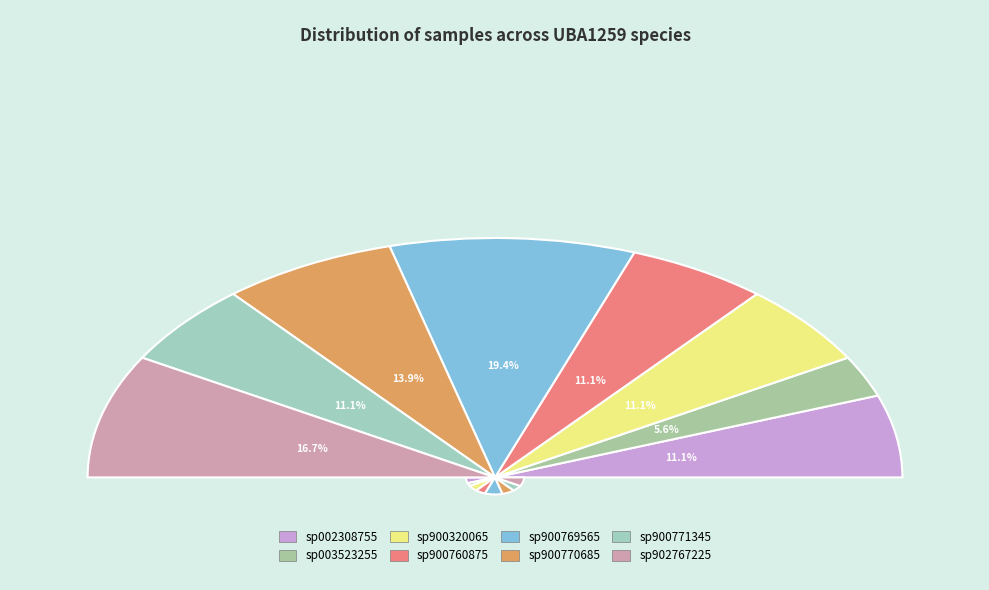

To the nearest percent, what is the difference between the largest and smallest slice percentages?

14%